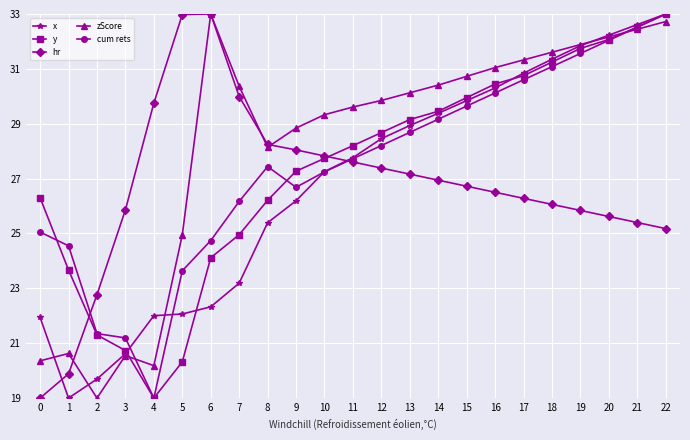

What is the smallest value displayed?

19.0